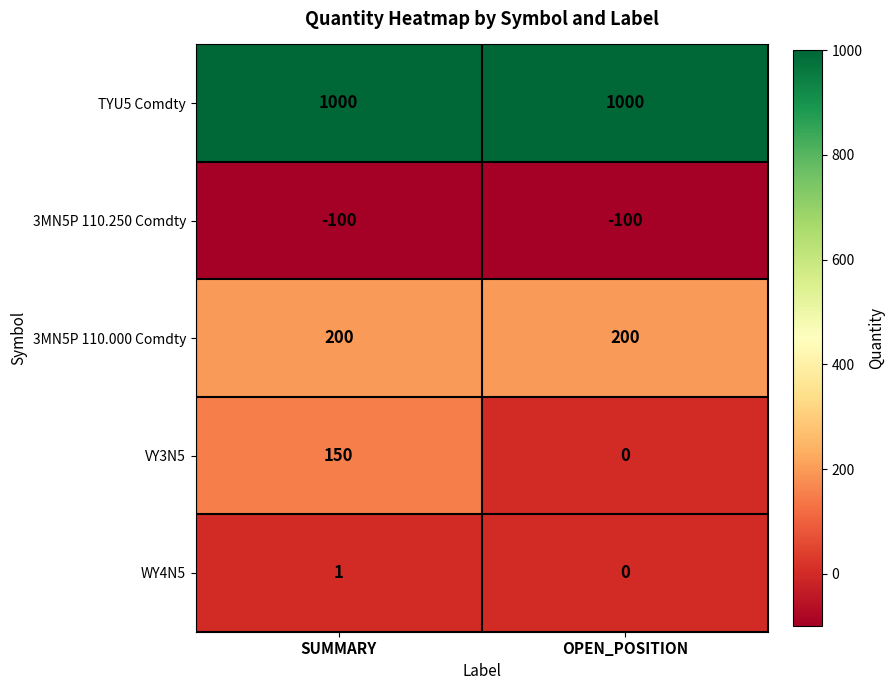

Which category has the lowest value in the VY3N5 series?

OPEN_POSITION